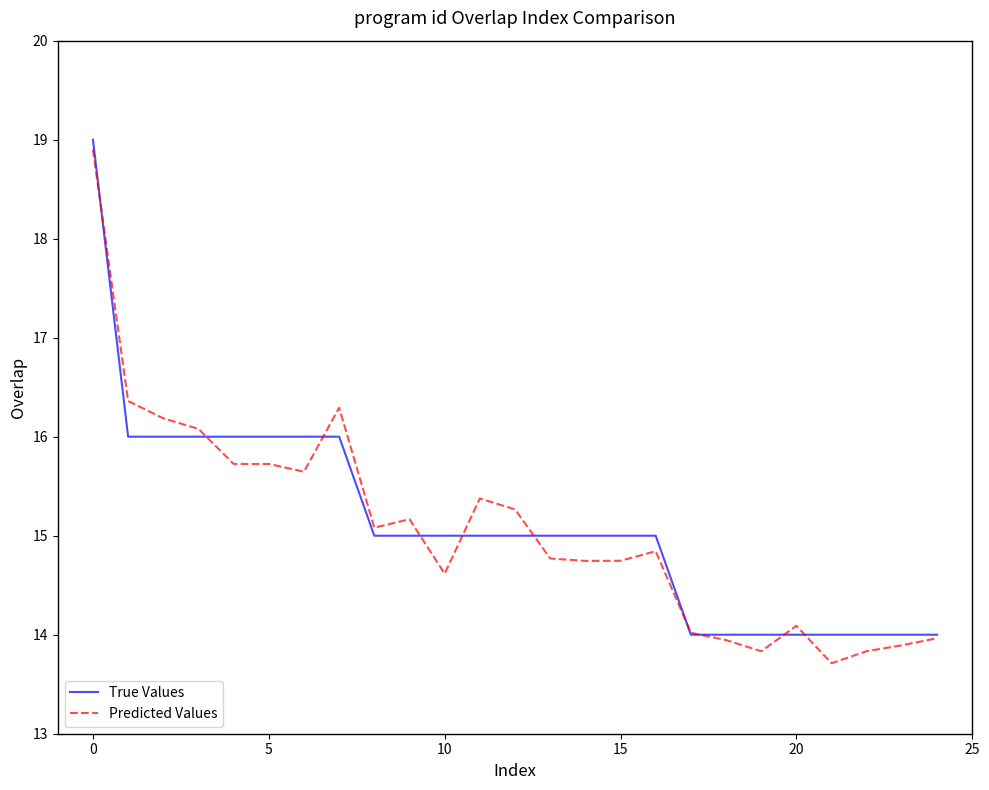

Count the number of categories in the chart.

25